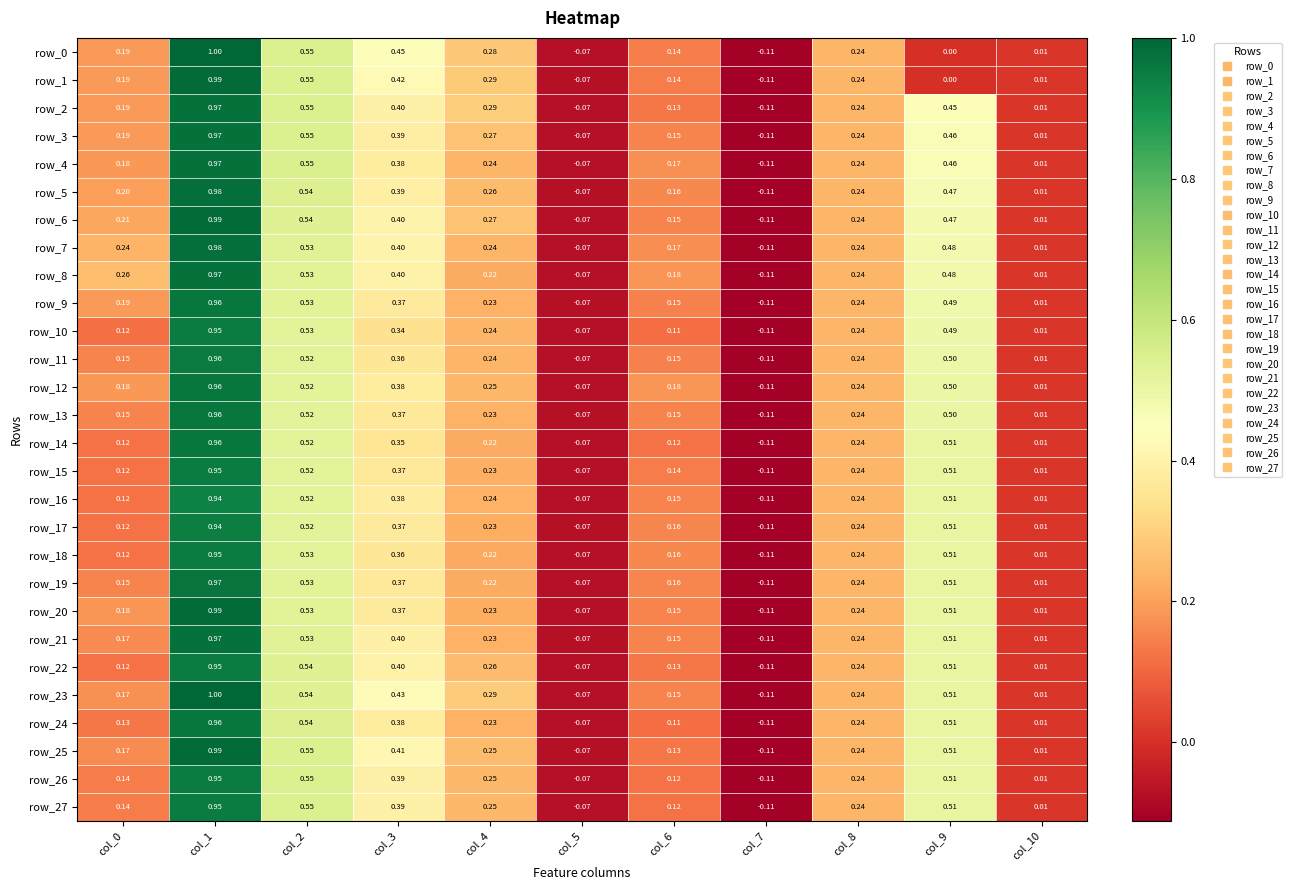

What is the difference between the second highest and minimum values in the row_2 series?

0.7